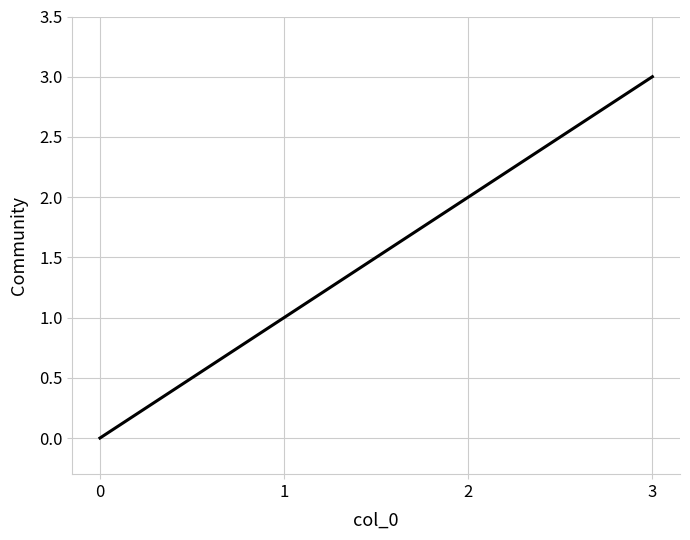

Rank the categories by value from highest to lowest.

3, 2, 1, 0